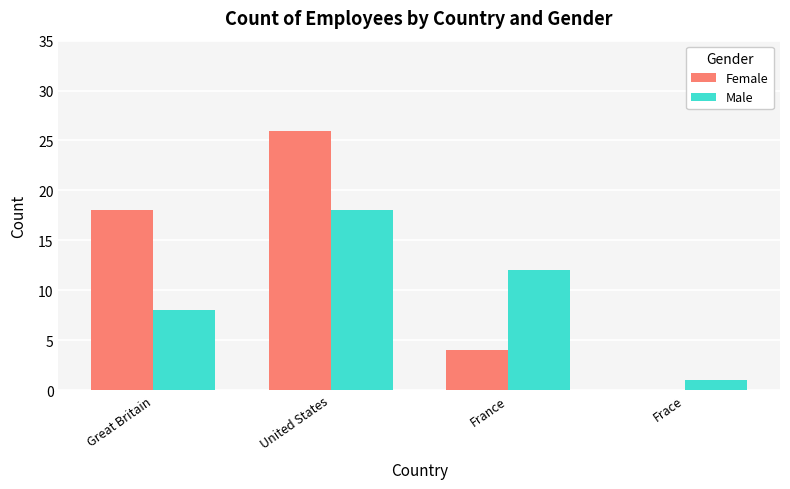

Are the bars grouped side by side (vs. stacked)?

Yes